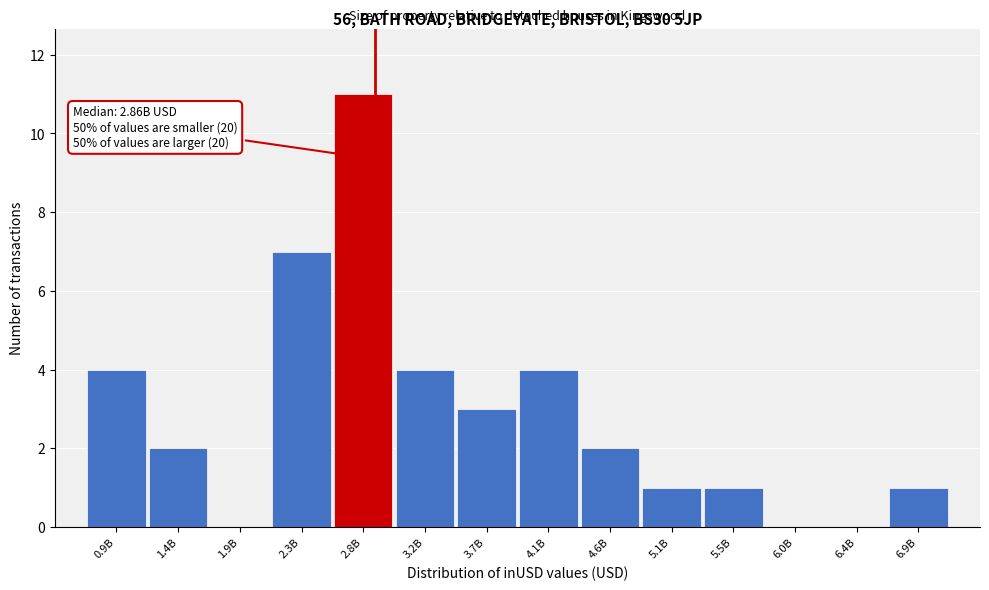

Reading left to right, what are all the values shown in this chart?

0.9B=4	1.4B=2	1.9B=0	2.3B=7	2.8B=11	3.2B=4	3.7B=3	4.1B=4	4.6B=2	5.1B=1	5.5B=1	6.0B=0	6.4B=0	6.9B=1